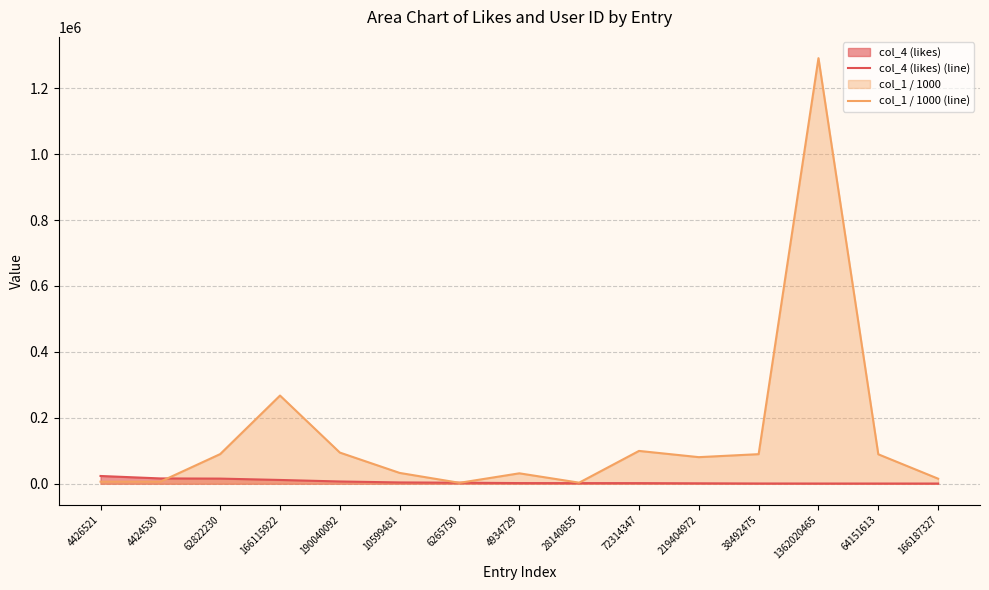

Where is col_1 / 1000 (line) nearest to the value 646855?

166115922